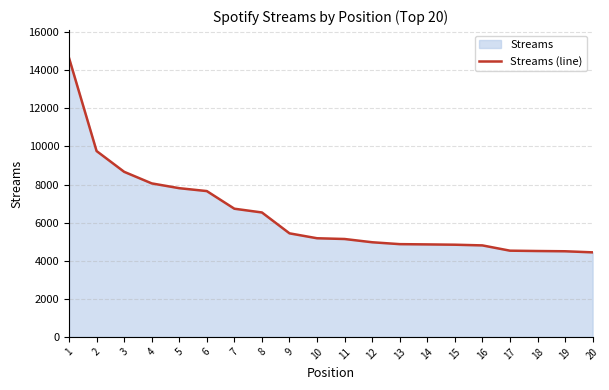

Between 12 and 1, which is larger?

1